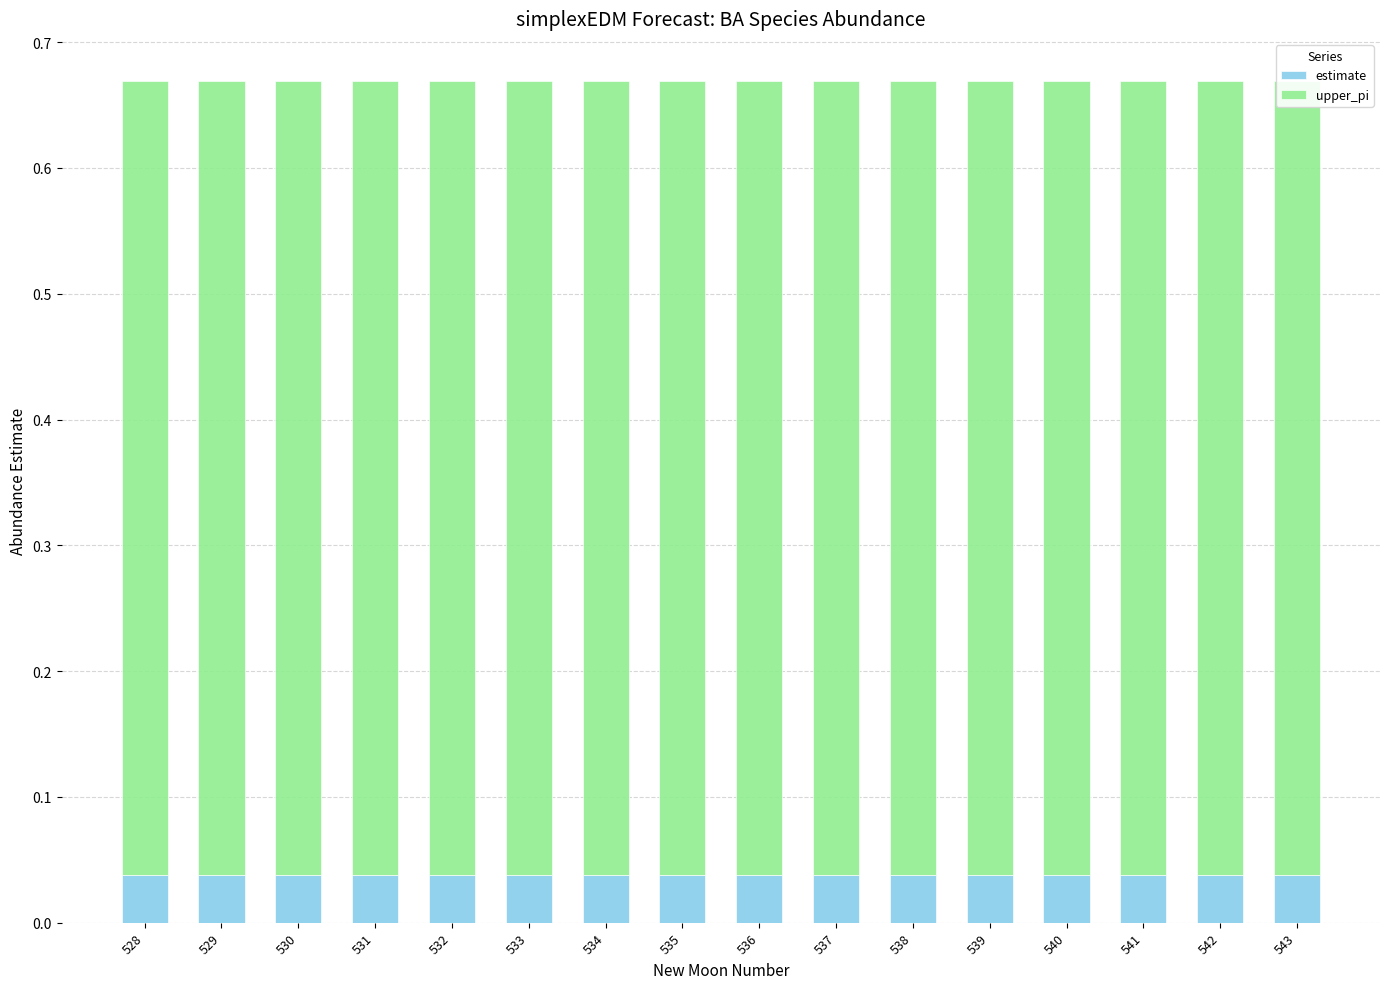

Reading left to right, what are all the values shown in this chart?

estimate: 528=0.0	529=0.0	530=0.0	531=0.0	532=0.0	533=0.0	534=0.0	535=0.0	536=0.0	537=0.0	538=0.0	539=0.0	540=0.0	541=0.0	542=0.0	543=0.0
upper_pi: 528=0.6	529=0.6	530=0.6	531=0.6	532=0.6	533=0.6	534=0.6	535=0.6	536=0.6	537=0.6	538=0.6	539=0.6	540=0.6	541=0.6	542=0.6	543=0.6